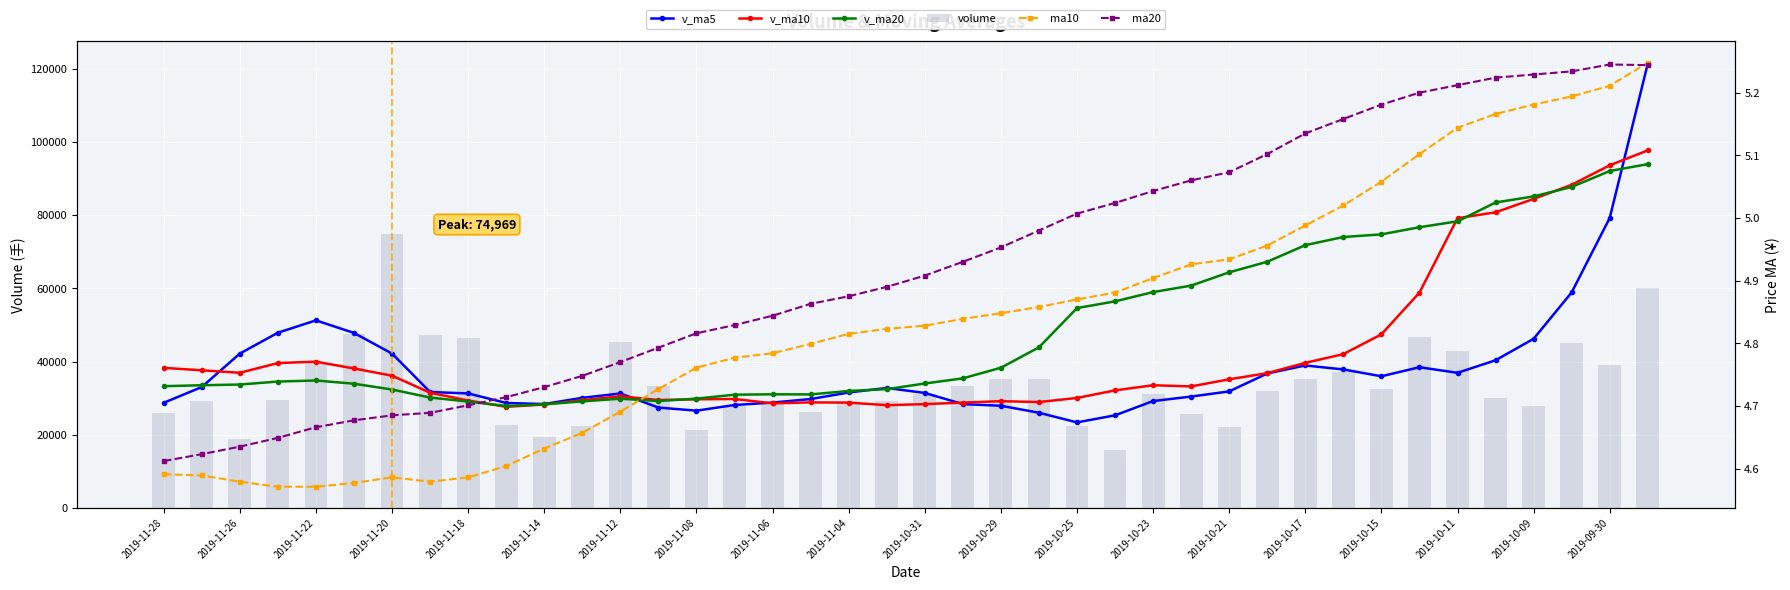

What is the difference between the maximum and minimum values in the volume series?

59104.3